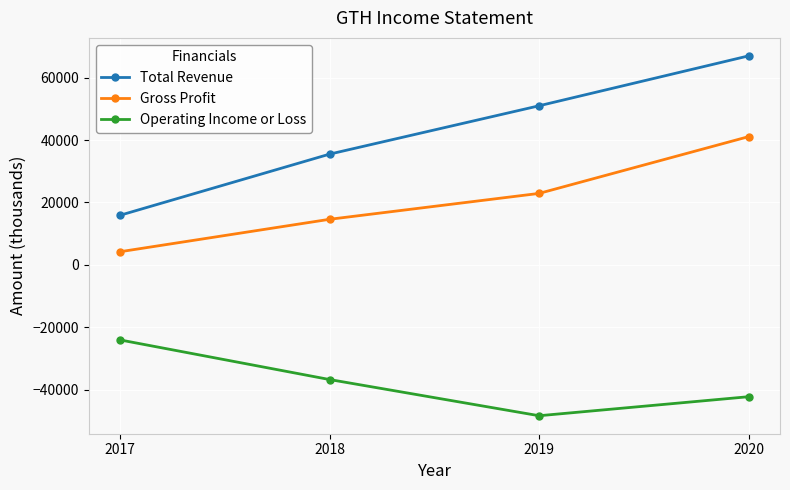

What is the total value across all series at 2019?

25500